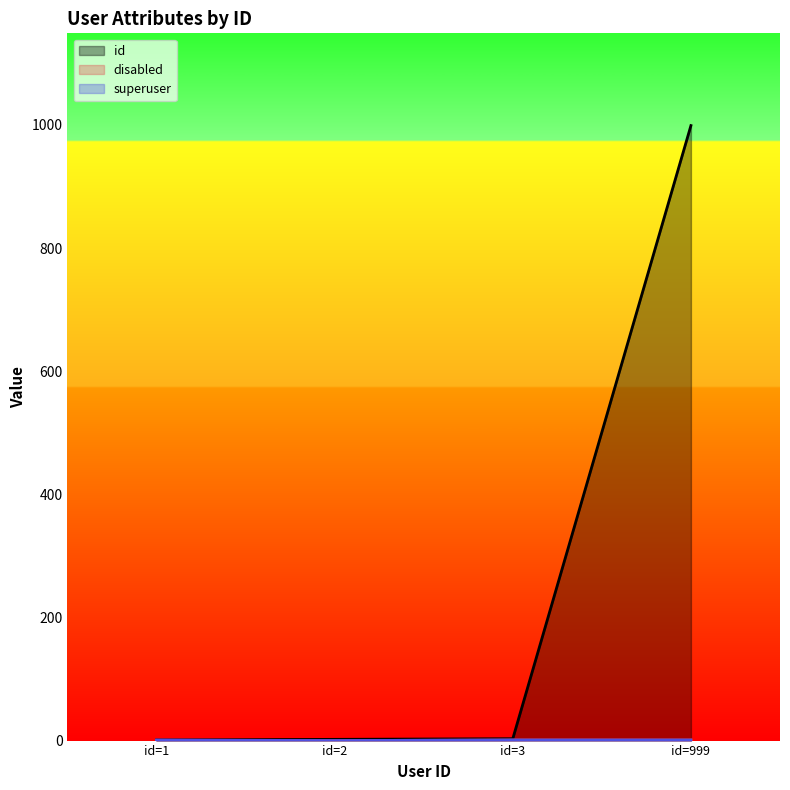

At which category is the sum across all series the highest?

id=999